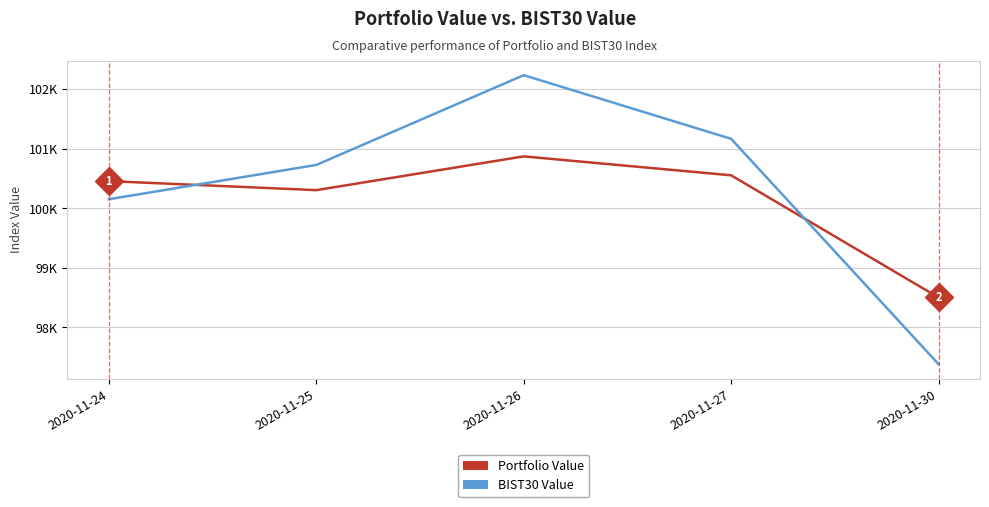

True or false: Portfolio Value has more than 0 interior local peaks.

True